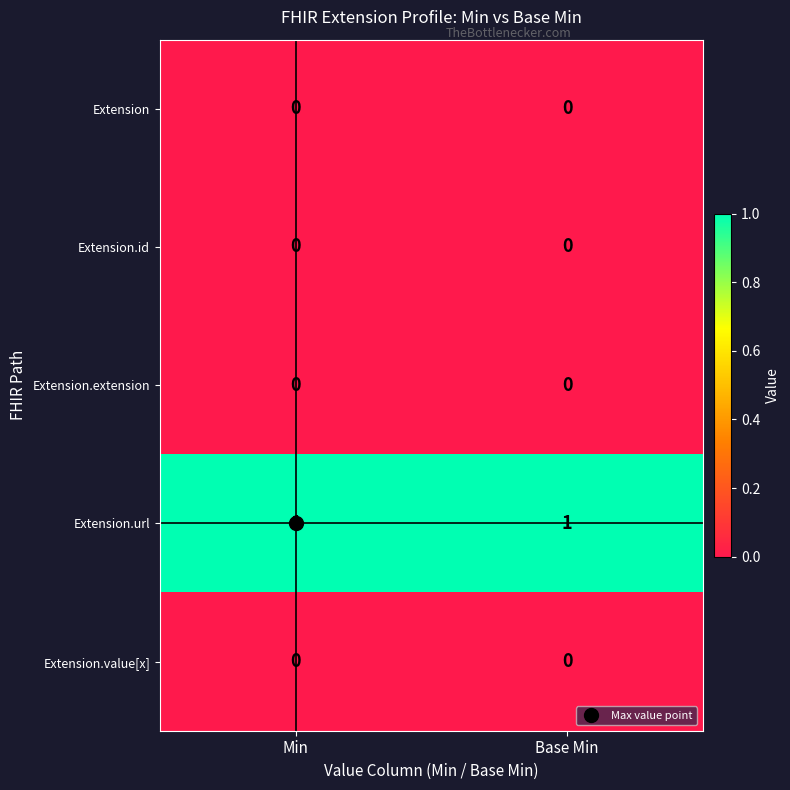

Which series has the largest total across all categories?

Extension.url